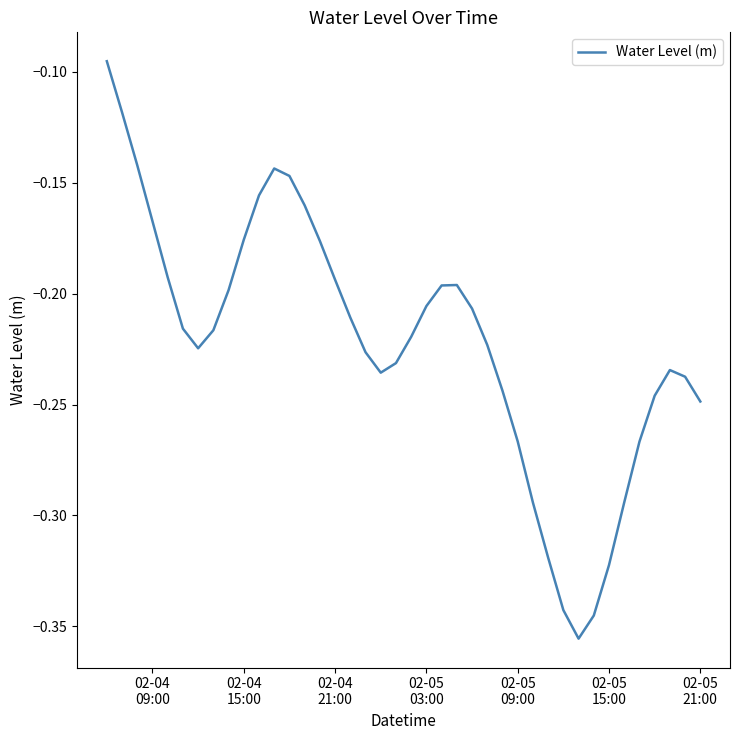

What is the difference between the maximum and minimum values?

0.3